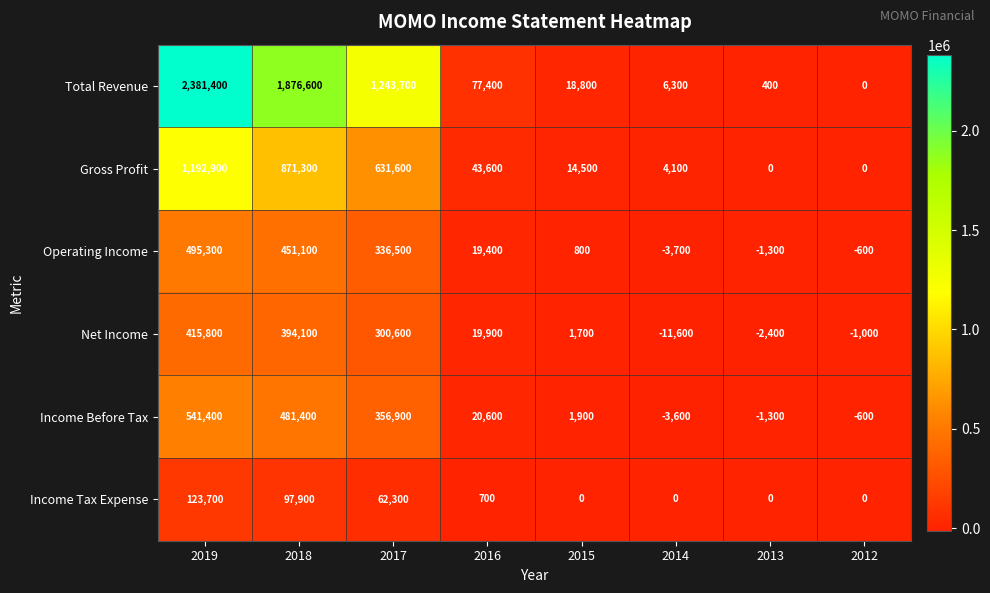

How many values in the Total Revenue series are below 77400?

4